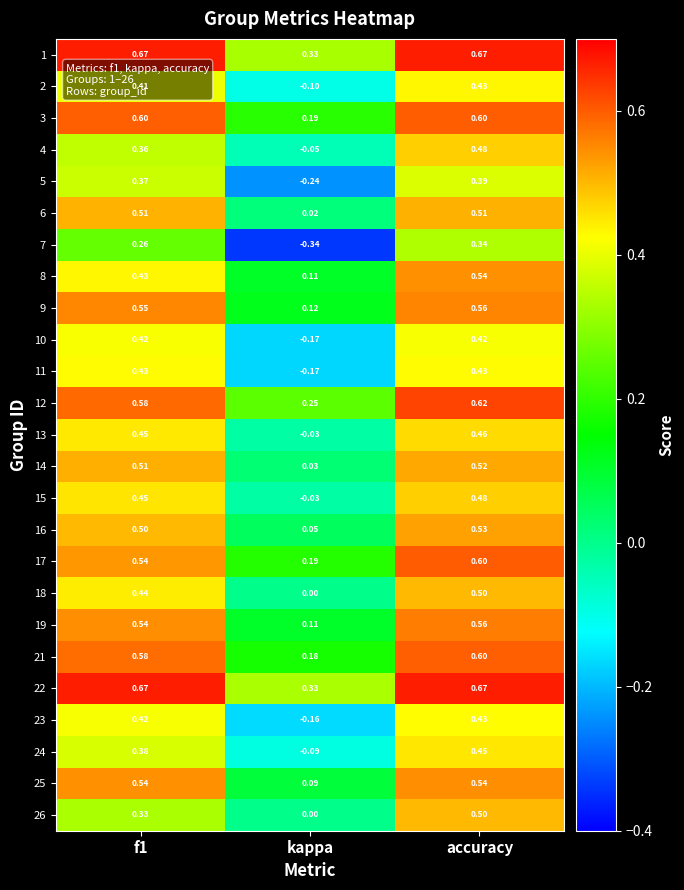

Which category has the lowest value in the 7 series?

kappa